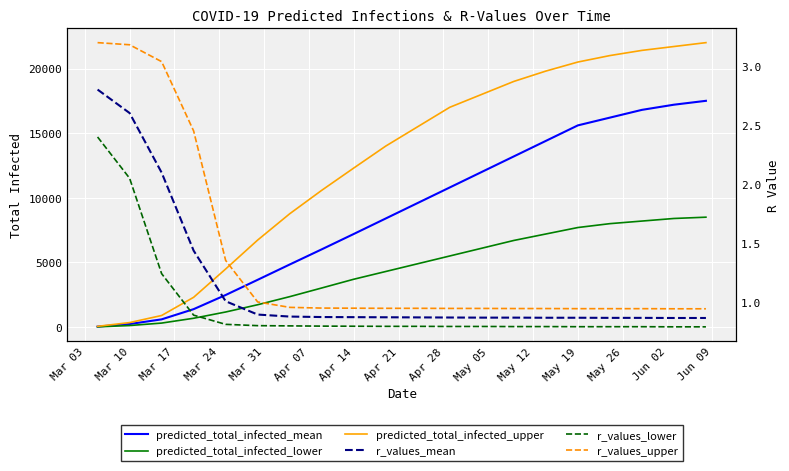

Is the value of r_values_mean at Mar 31 greater than the value of predicted_total_infected_lower at Jun 09?

No